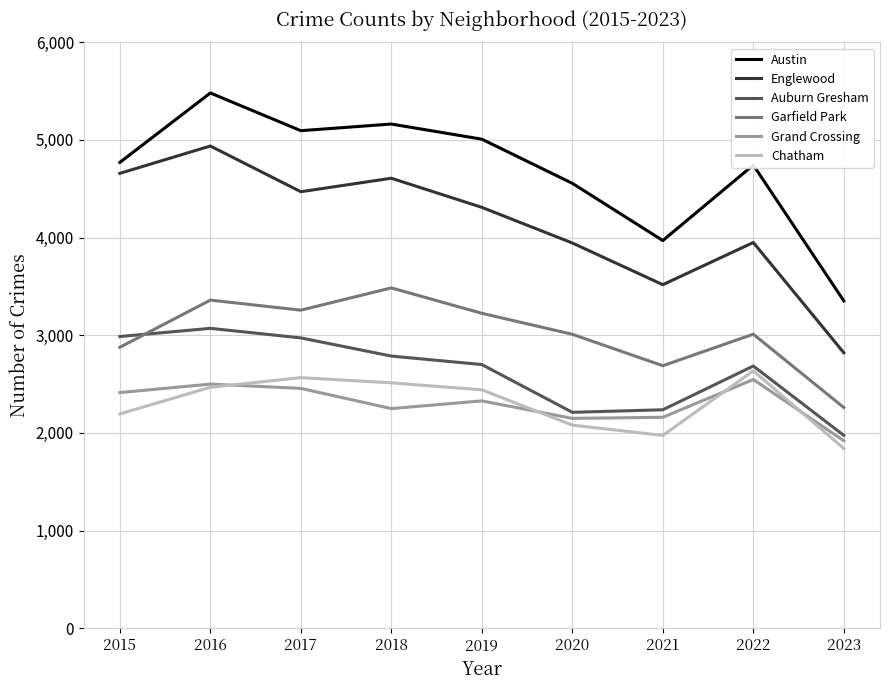

What is the spread (max minus min) of values at 2020?

2476